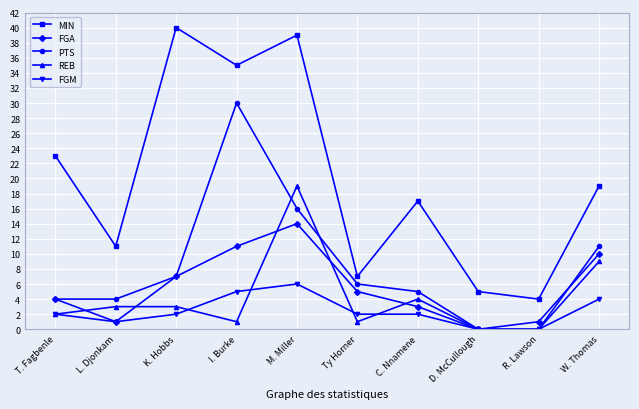

Which label corresponds to the largest value in the chart?

K. Hobbs